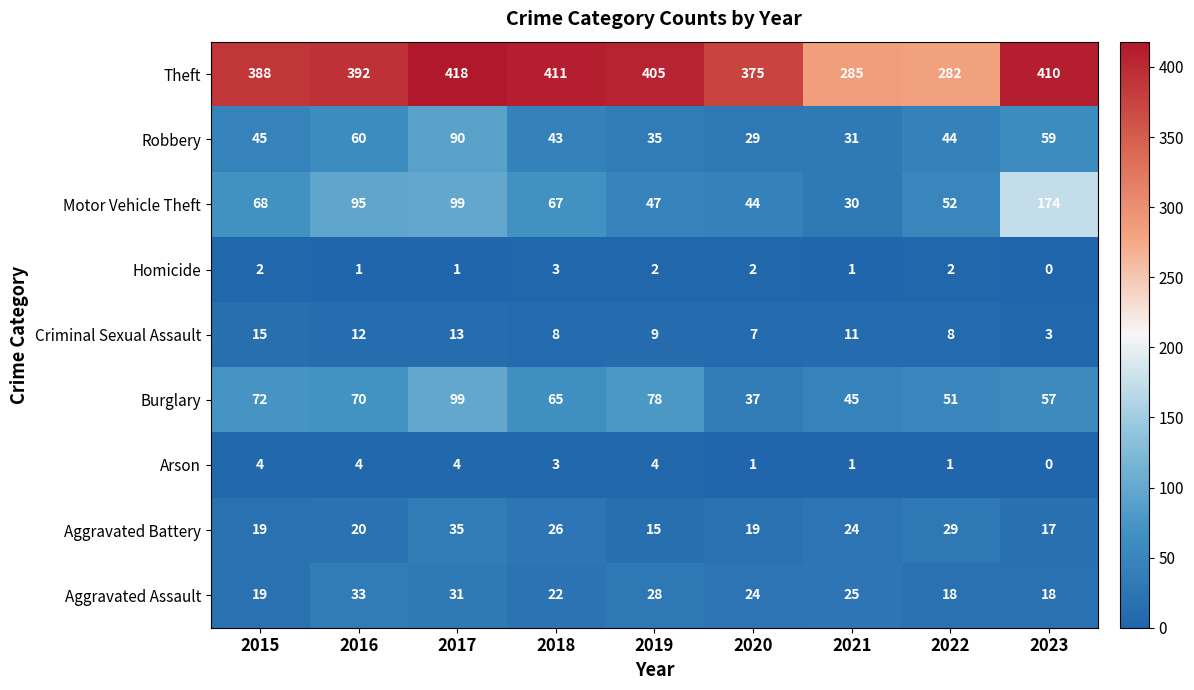

What is the approximate value of Aggravated Battery at 2017, to the nearest 10?

40